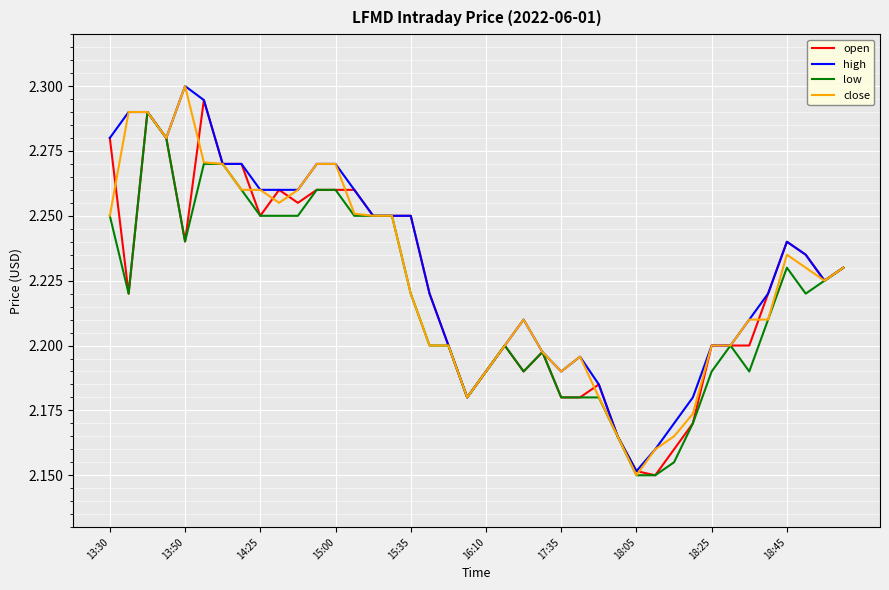

What are all the series names shown in the legend?

open, high, low, close